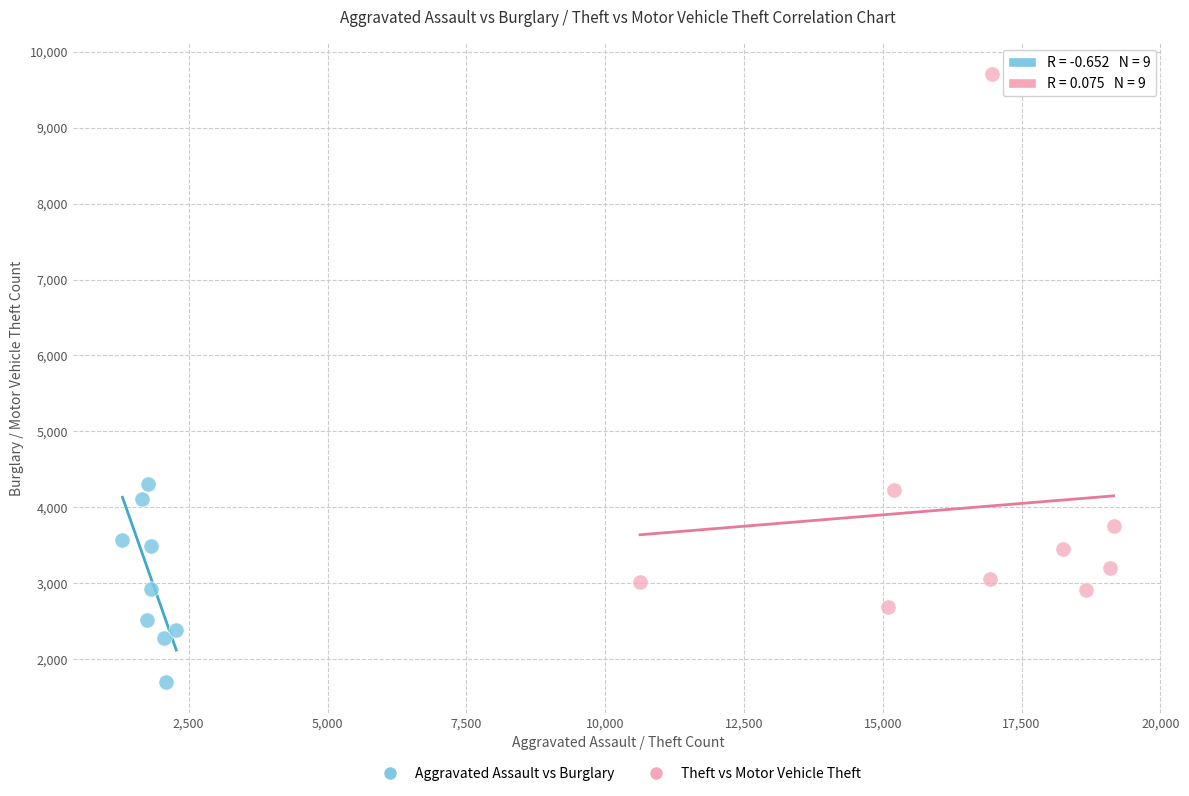

Which series has the largest Y range (max minus min)?

Theft vs Motor Vehicle Theft